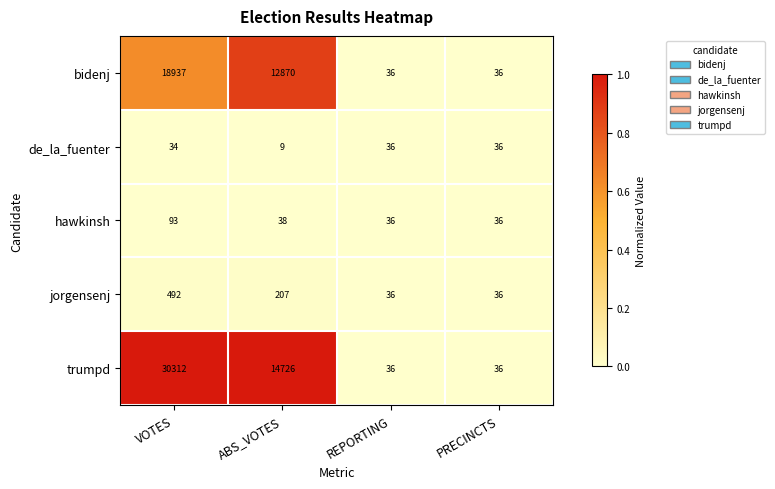

The value of trumpd at VOTES is 16365. True or false?

False